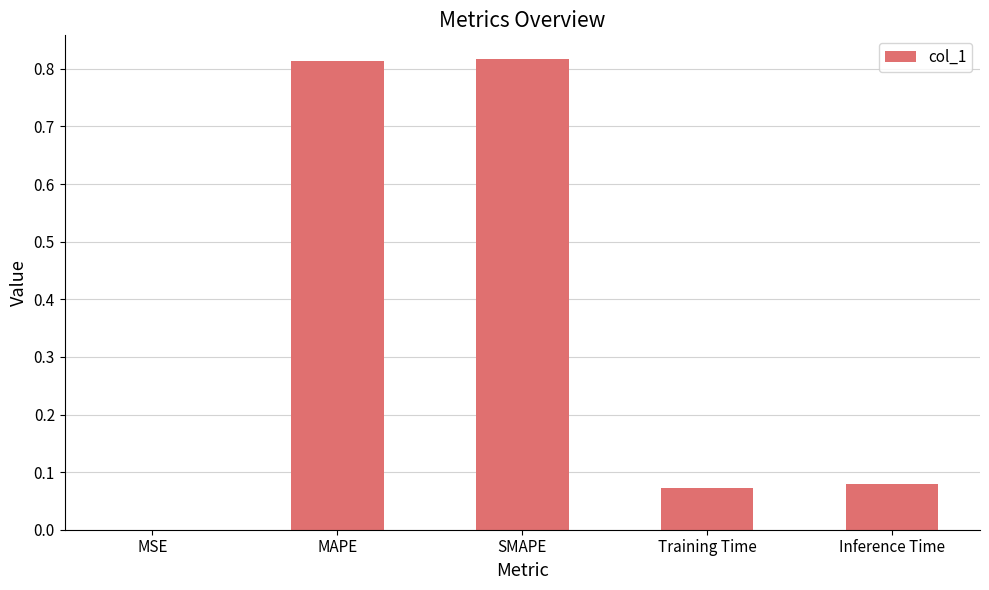

What is the sum of all values?

1.8